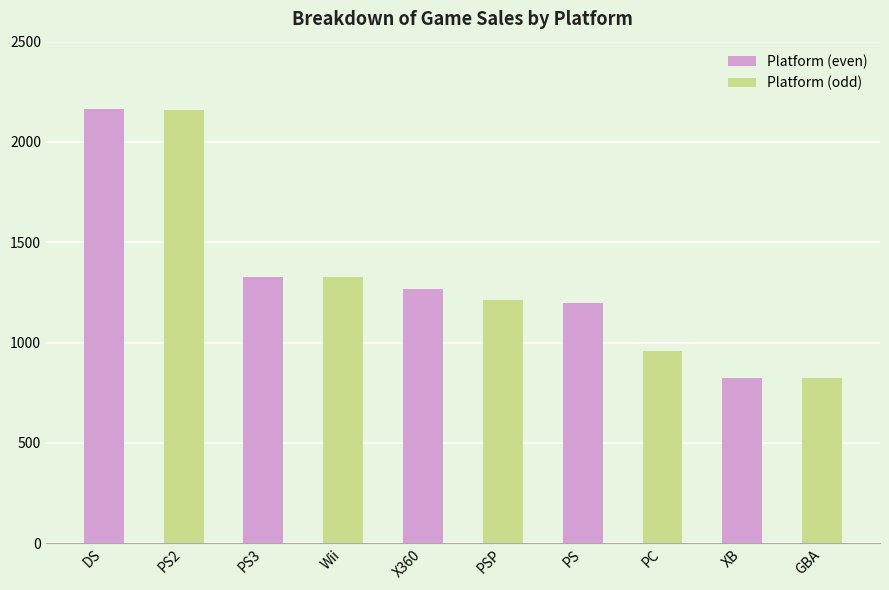

What position from the left is PC?

8